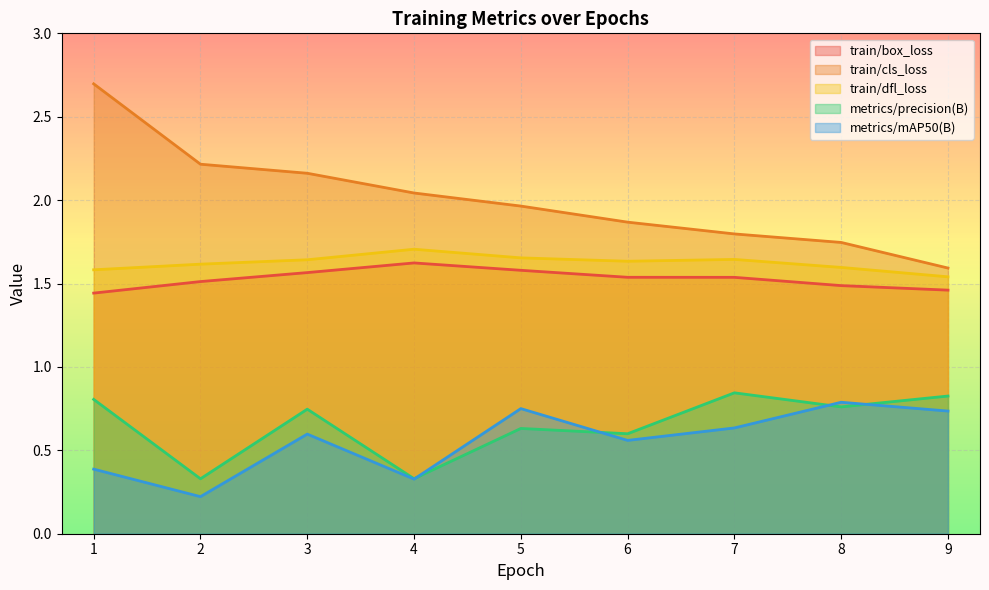

How many lines are shown in the chart?

5